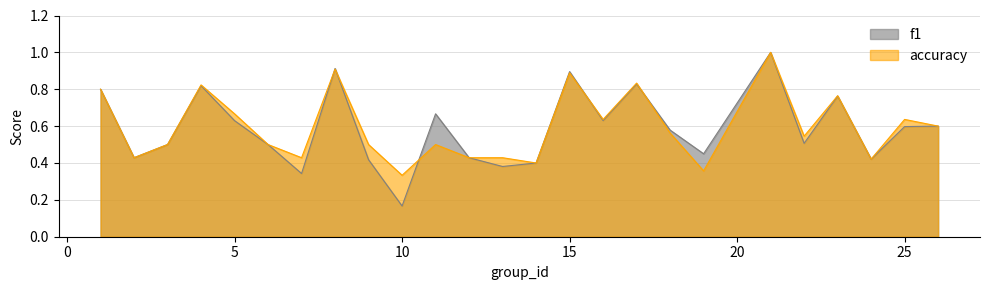

Which series has the largest total across all categories?

accuracy